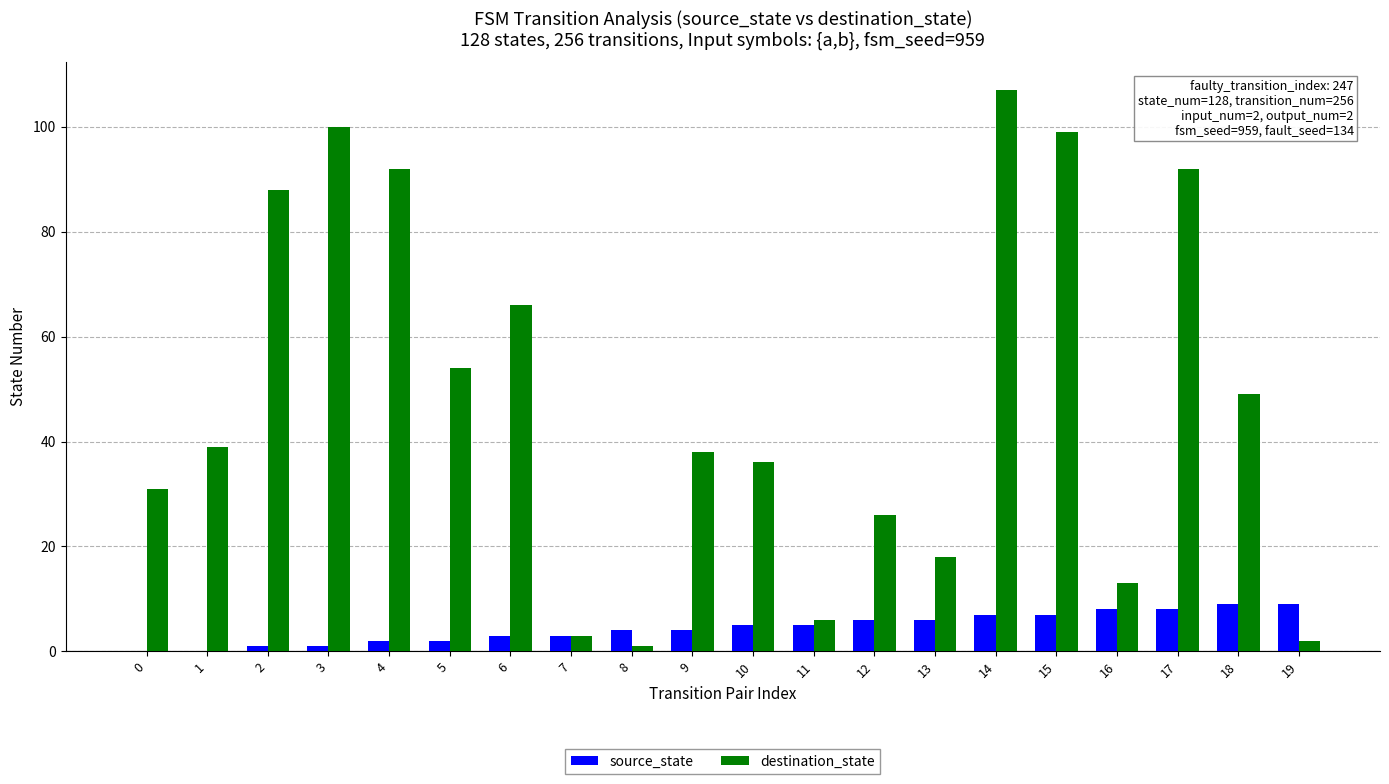

Which series changed the most between 1 and 18?

destination_state